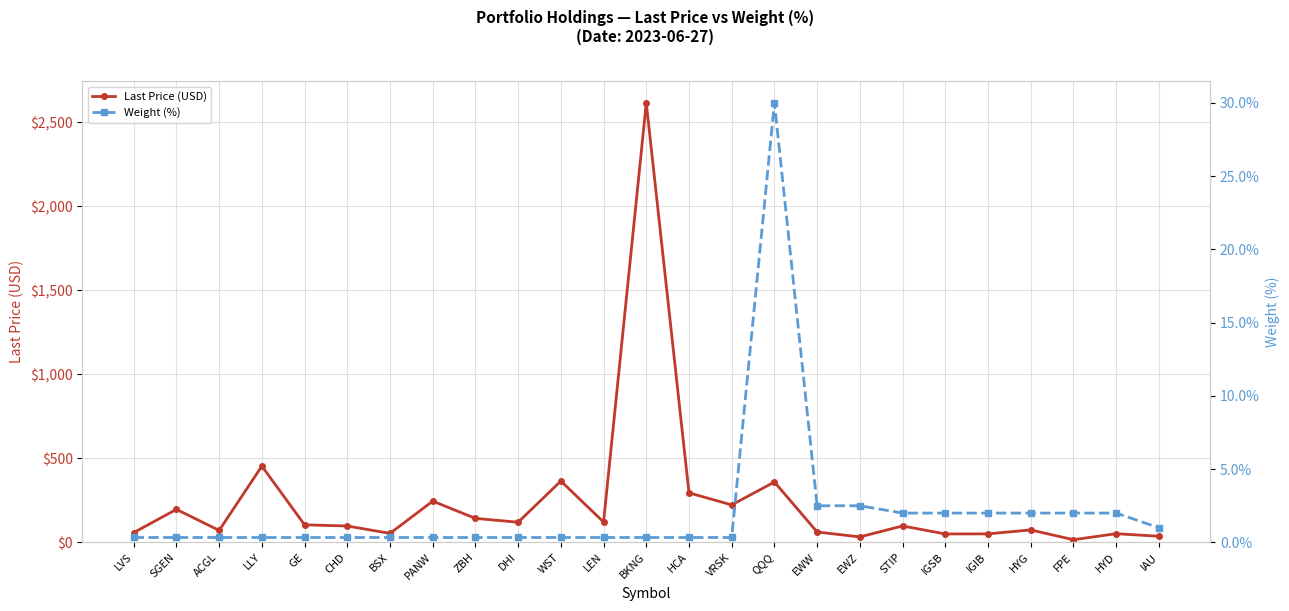

What is the greatest value displayed?

2615.8